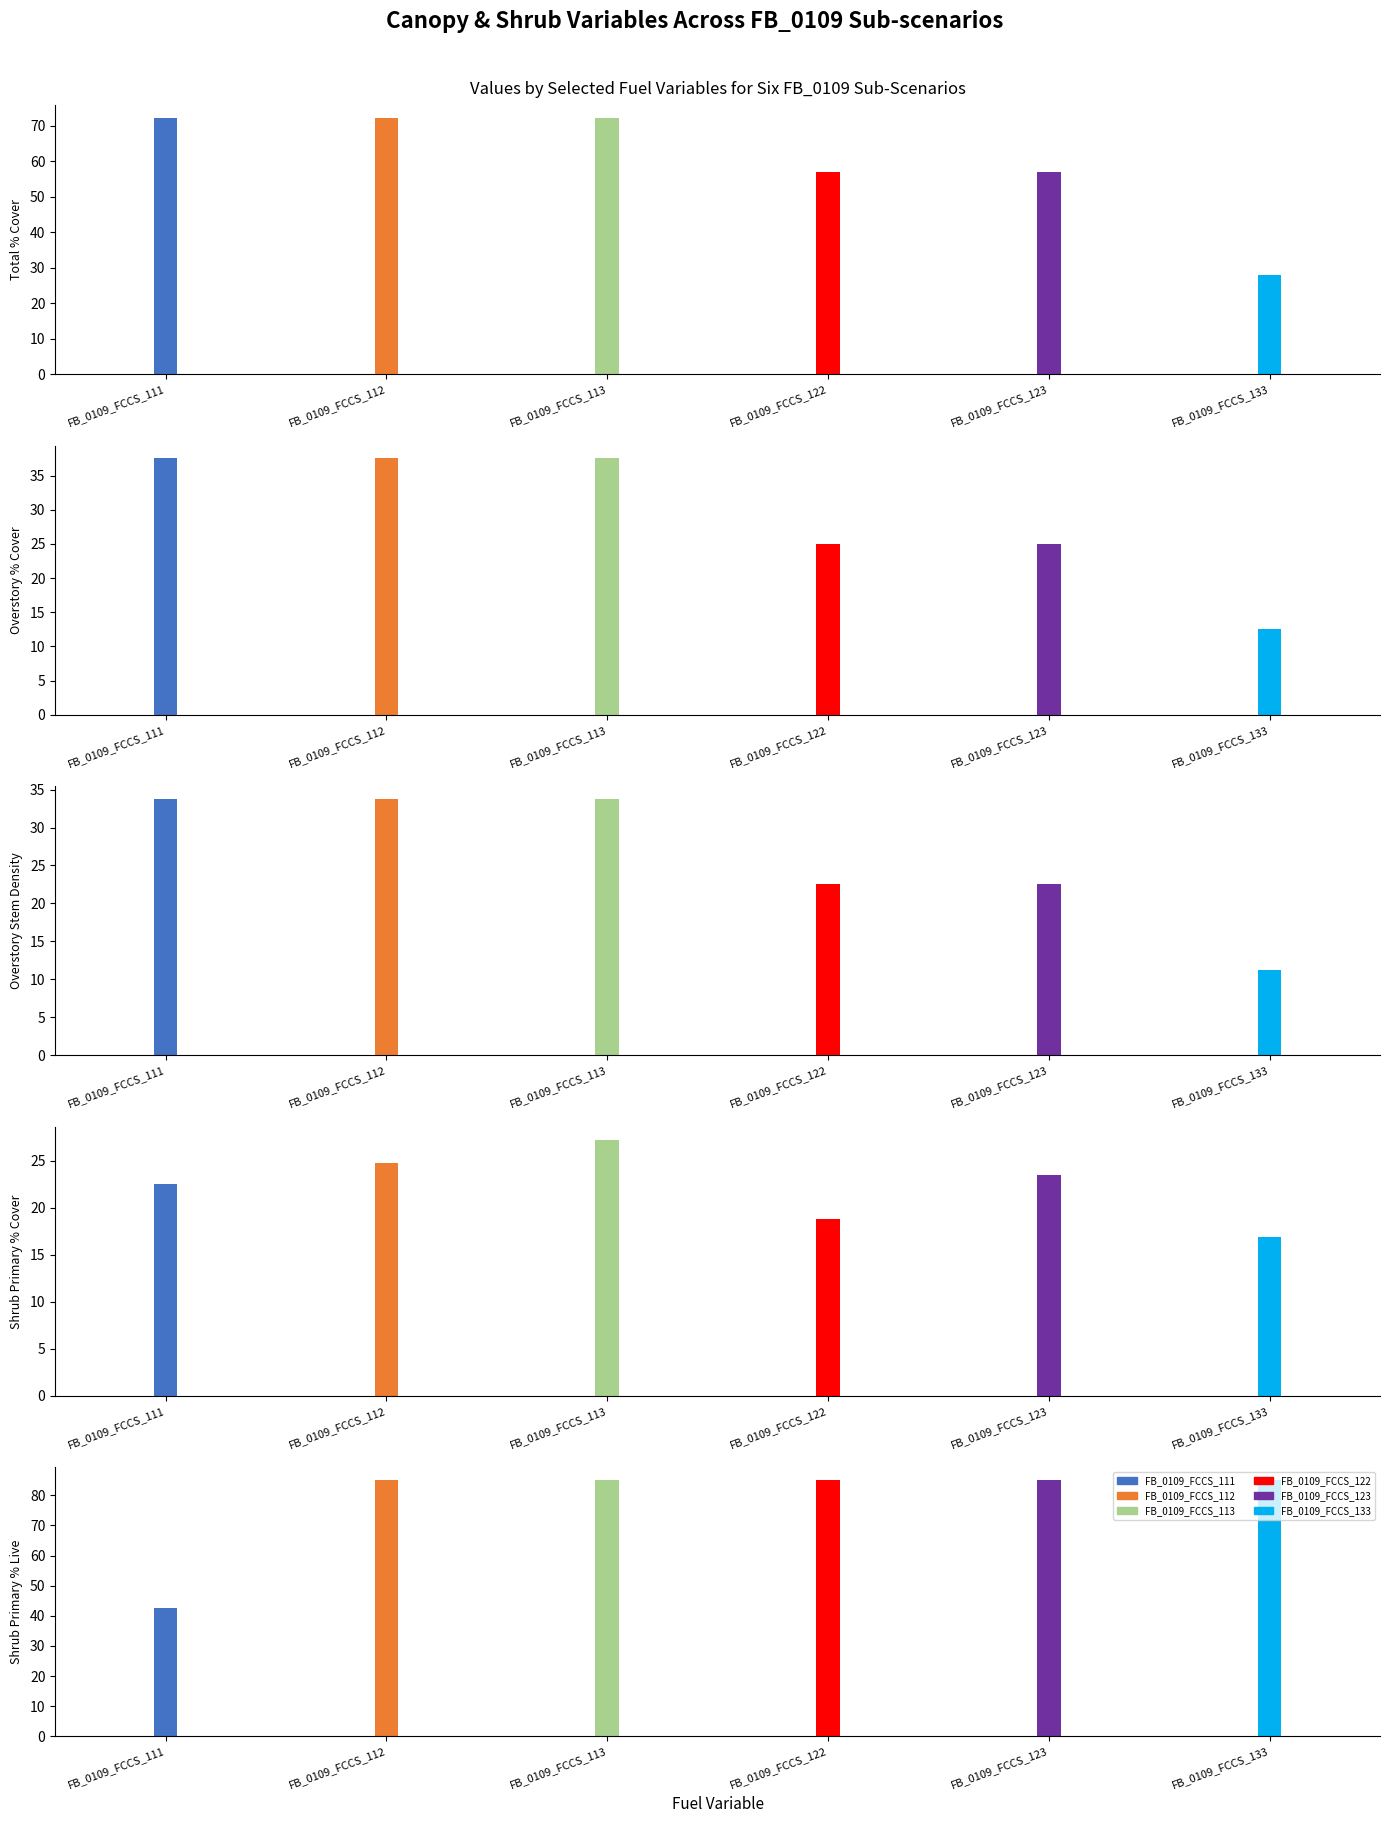

Is the value of FB_0109_FCCS_111 at eSHRUBS_PRIMARY_LAYER_PERCENT_COVER greater than the value of FB_0109_FCCS_133 at eSHRUBS_PRIMARY_LAYER_PERCENT_LIVE?

No